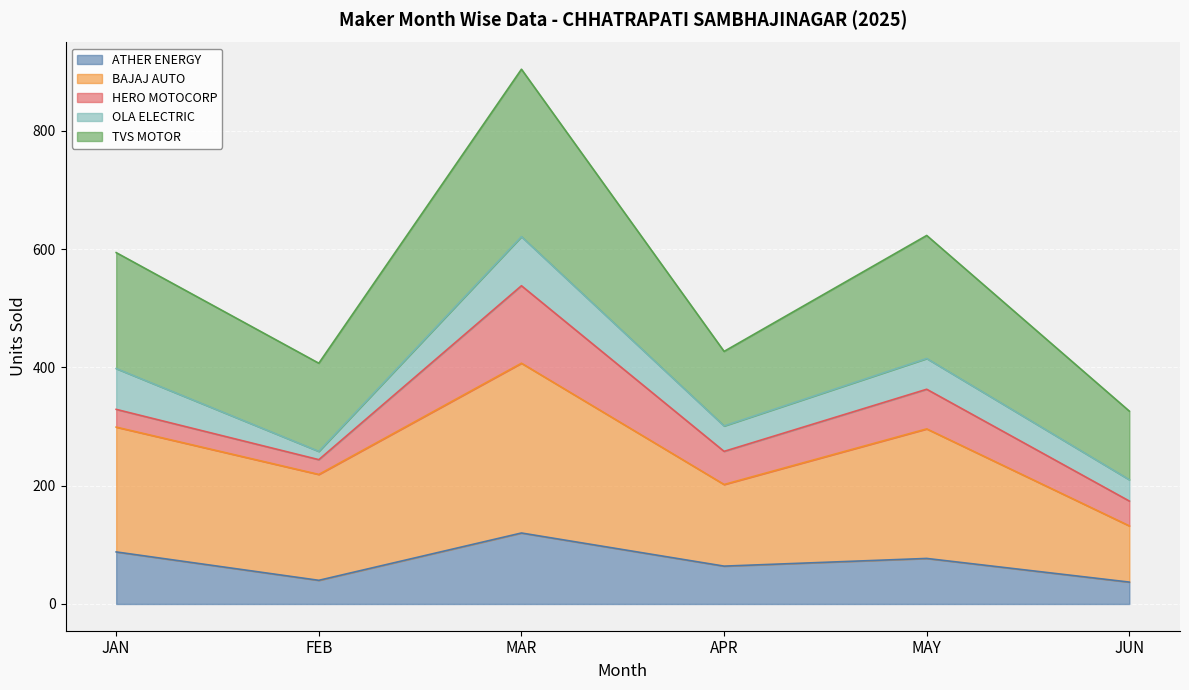

At which label does ATHER ENERGY reach its peak?

MAR